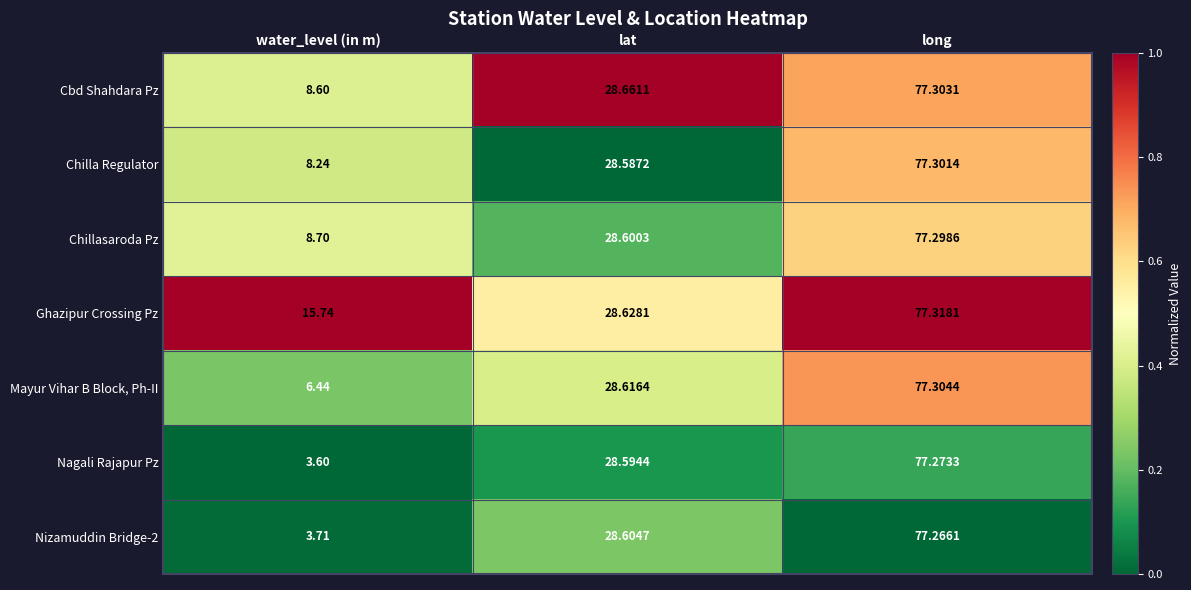

How many categories are shown in the chart?

3